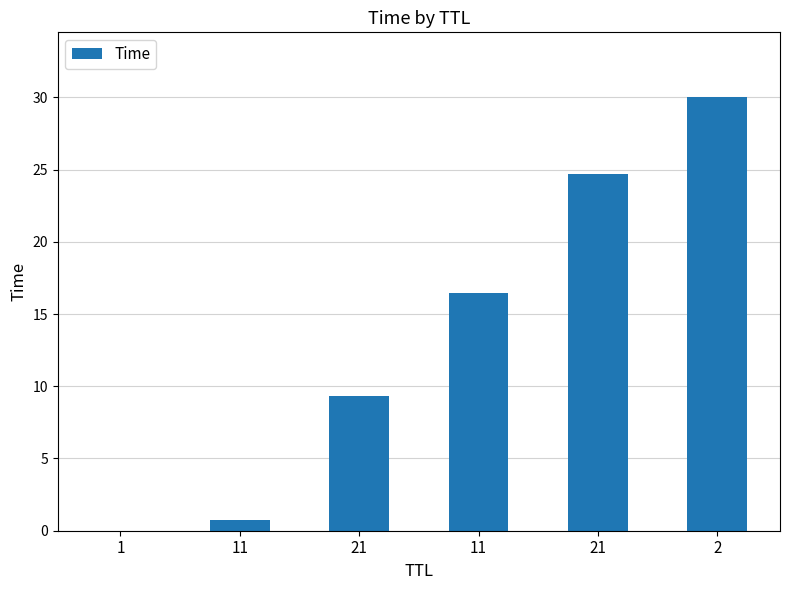

Are the bars horizontal?

No